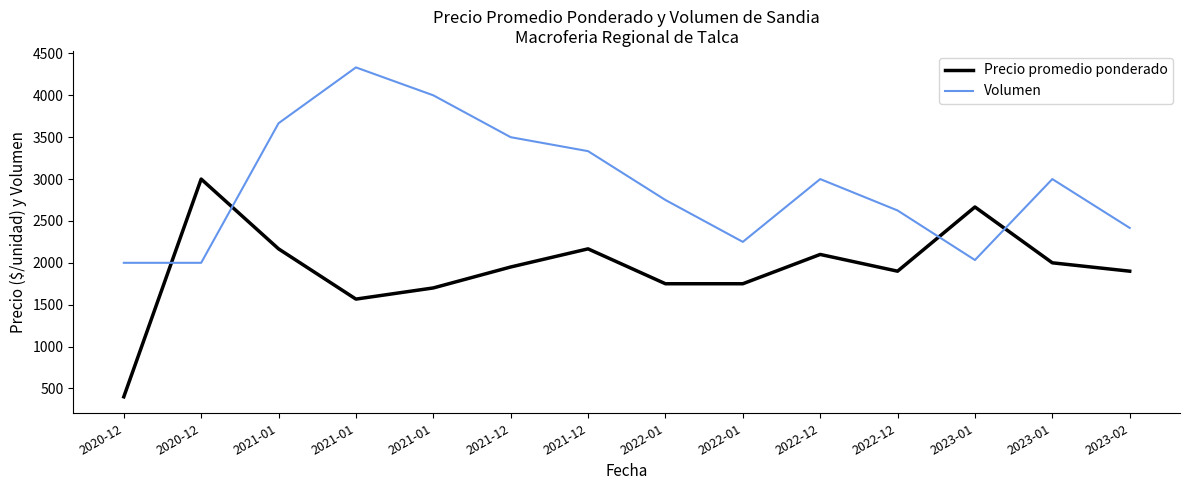

Between 2023-01 and 2021-12, which is larger?

2023-01